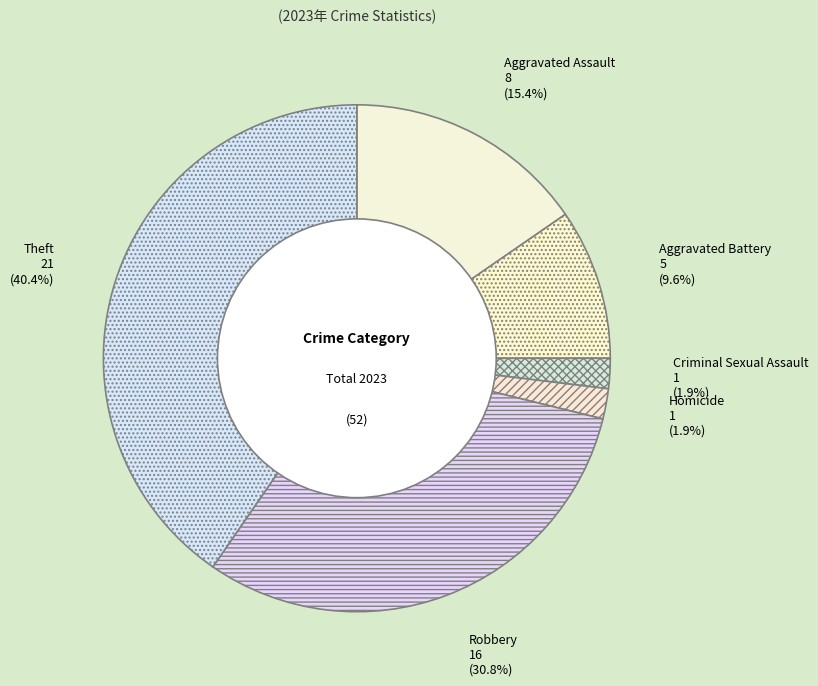

How many slices are in this pie chart?

6